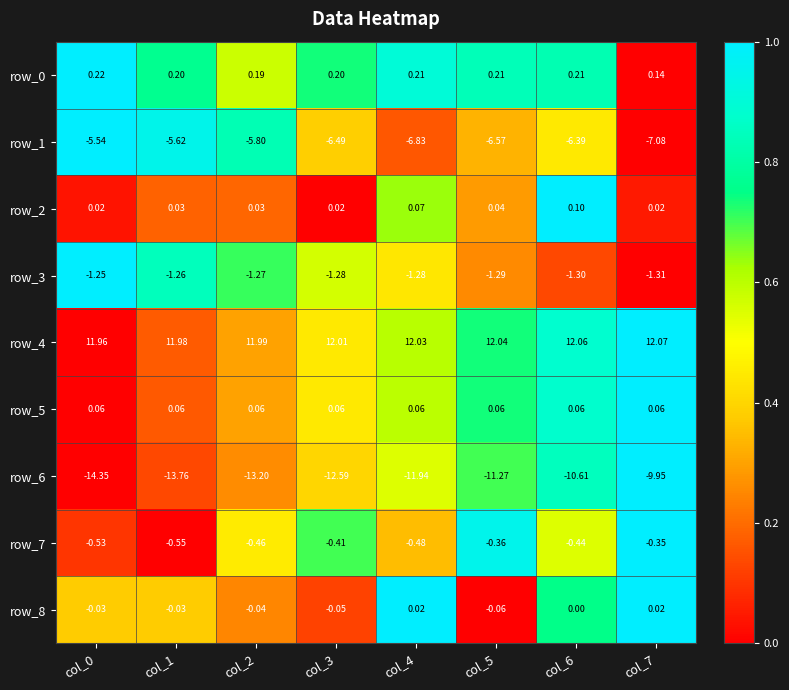

Is the value of row_7 at col_1 greater than the value of row_3 at col_5?

Yes